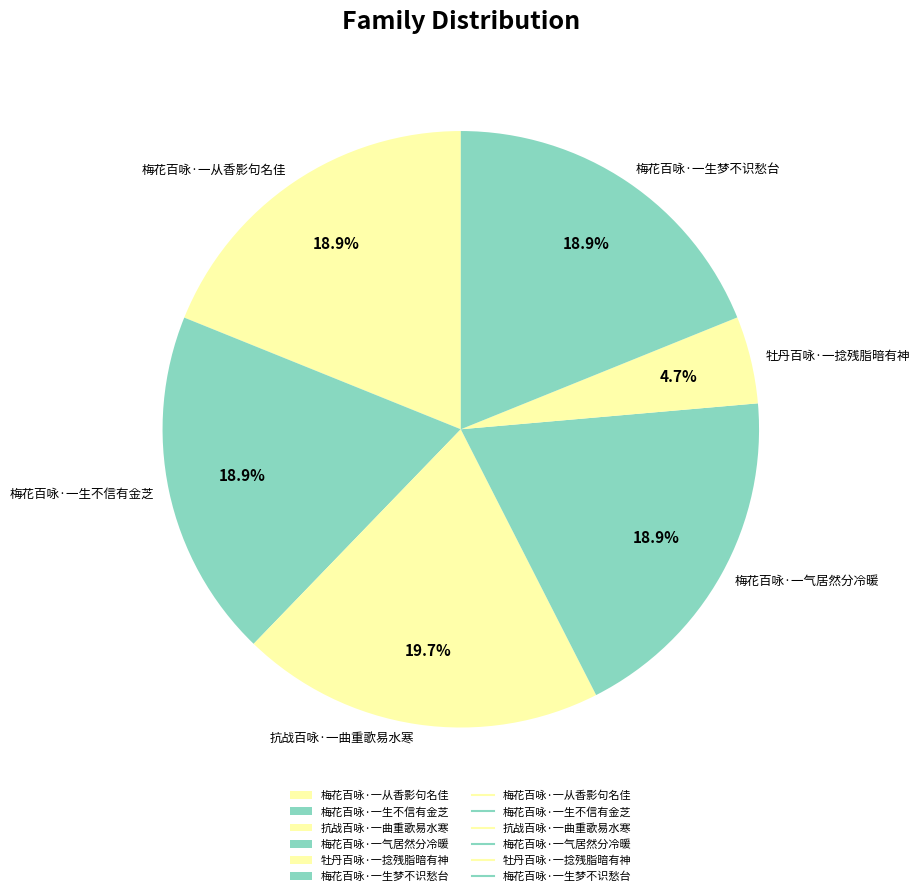

To the nearest percent, what is the combined percentage of 梅花百咏·一生不信有金芝 and 梅花百咏·一气居然分冷暖?

38%